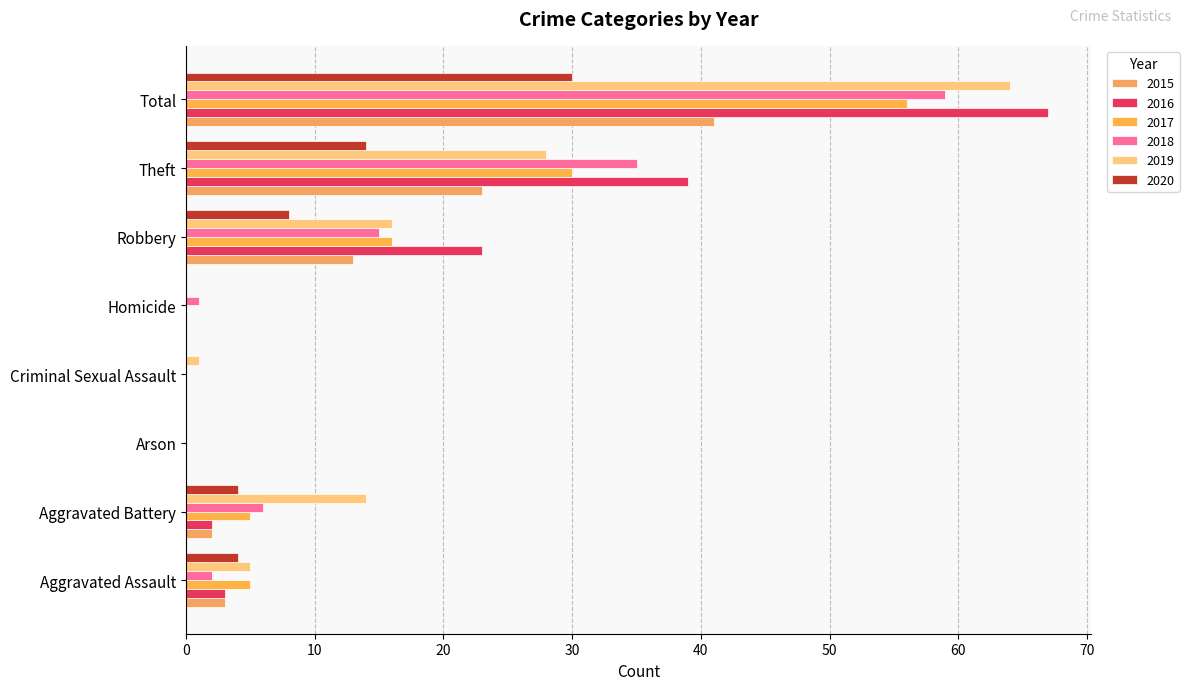

How many series are shown in this chart?

6